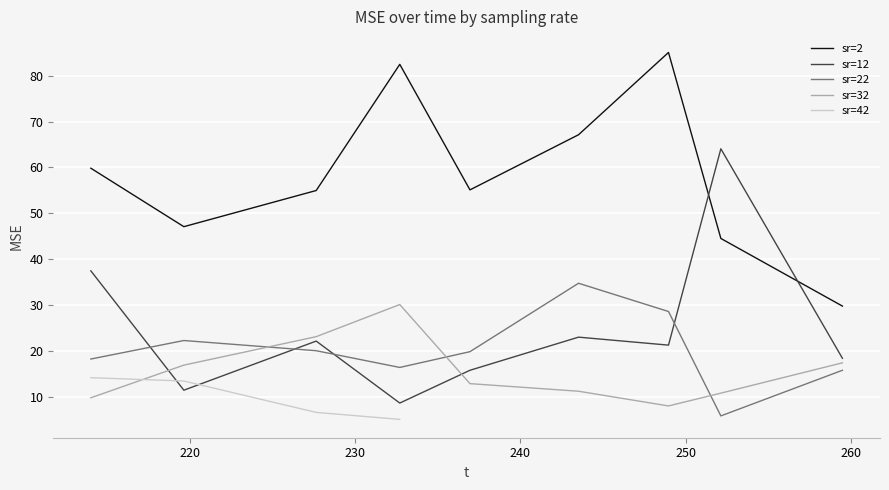

True or false: sr=2 and sr=22 cross at least once.

False